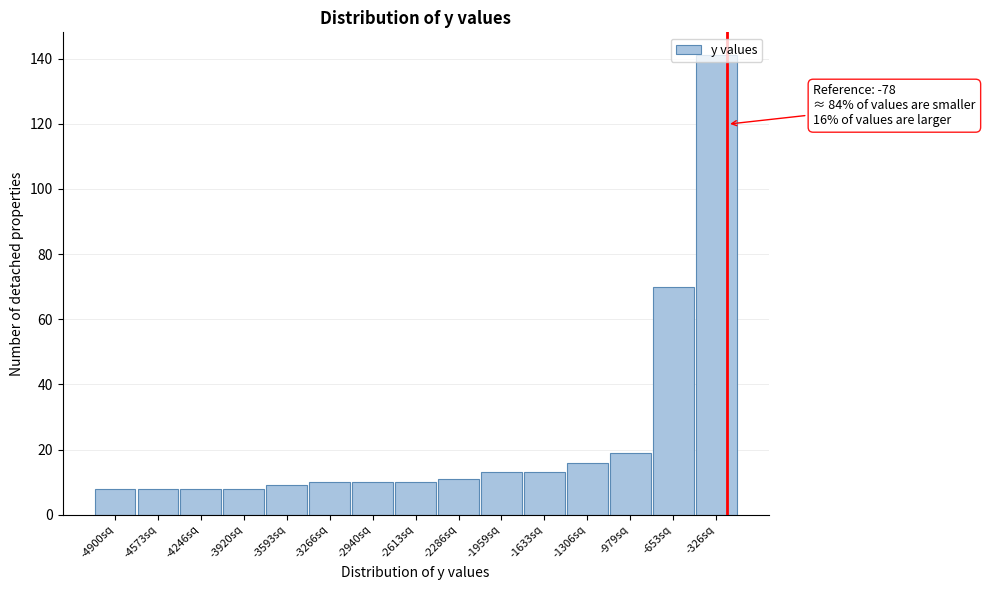

At which label is the value closest to 74?

-653sq